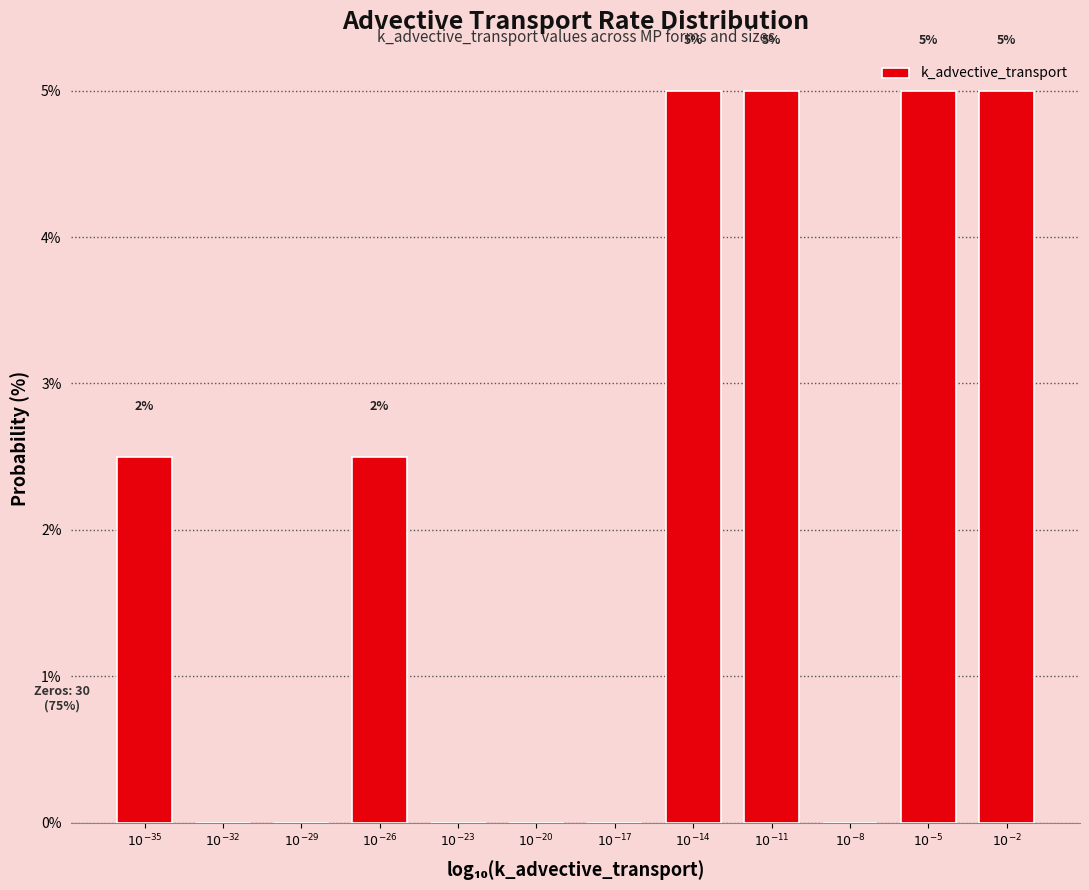

What is the greatest value displayed?

5.0